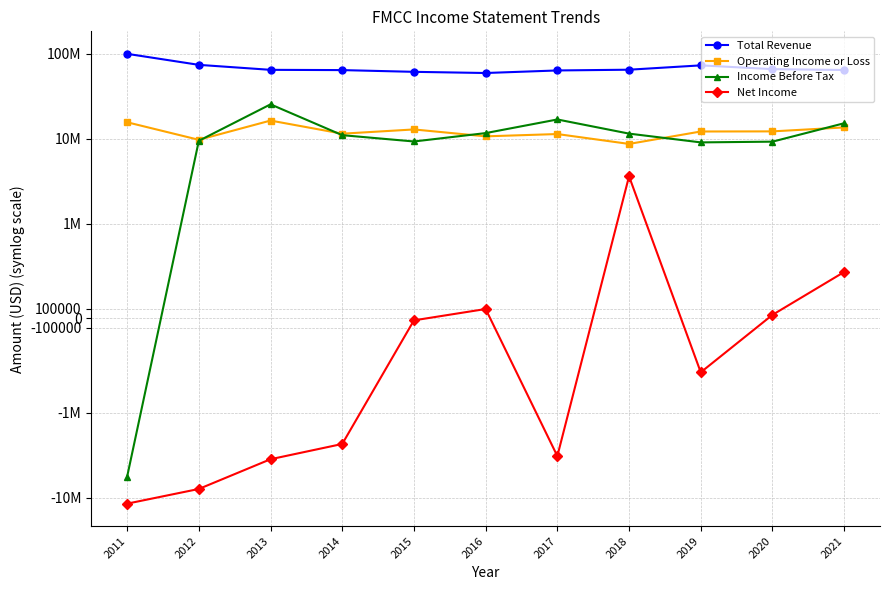

At which category is the sum across all series the highest?

2013